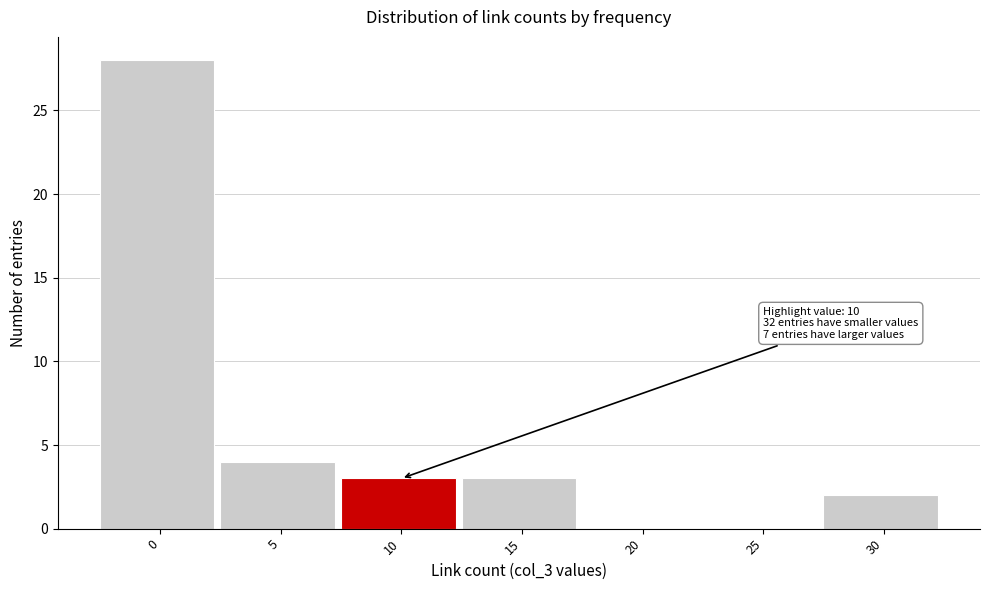

Reading left to right, transcribe all the data shown in this chart.

0=28	5=4	10=3	15=3	20=0	25=0	30=2